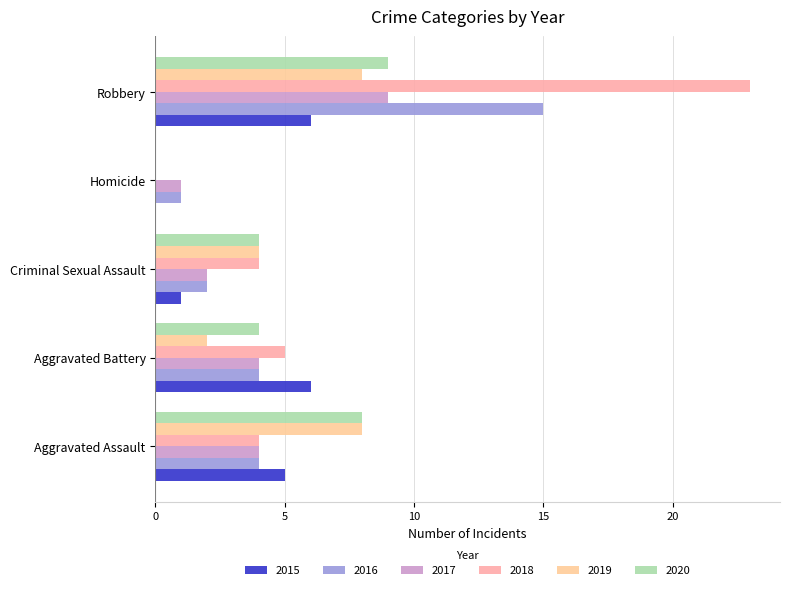

What are all the series names shown in the legend?

2015, 2016, 2017, 2018, 2019, 2020